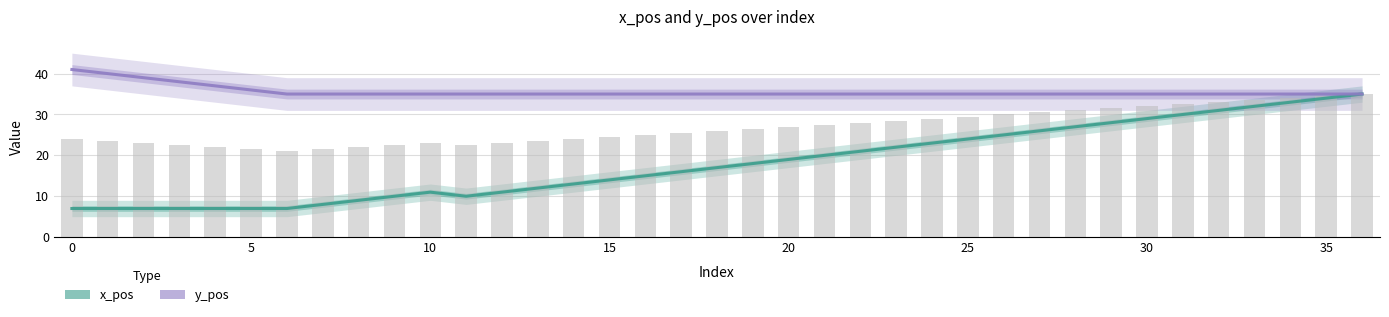

Reading left to right, what are all the values shown in this chart?

x_pos: 7	7	7	7	7	7	7	8	9	10	11	10	11	12	13	14	15	16	17	18	19	20	21	22	23	24	25	26	27	28	29	30	31	32	33	34	35
y_pos: 41	40	39	38	37	36	35	35	35	35	35	35	35	35	35	35	35	35	35	35	35	35	35	35	35	35	35	35	35	35	35	35	35	35	35	35	35